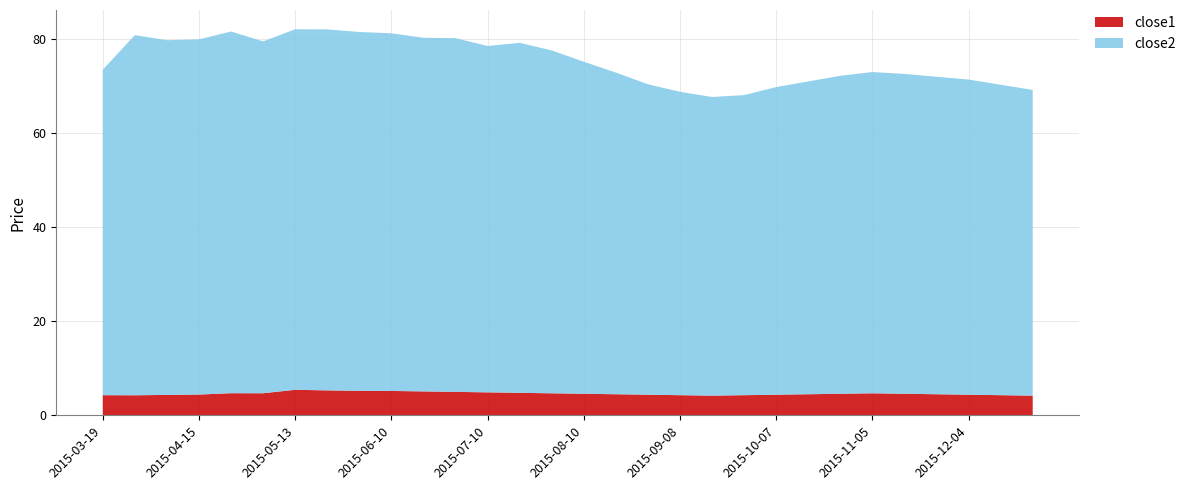

What is the total value across all series at 2015-09-08?

68.7